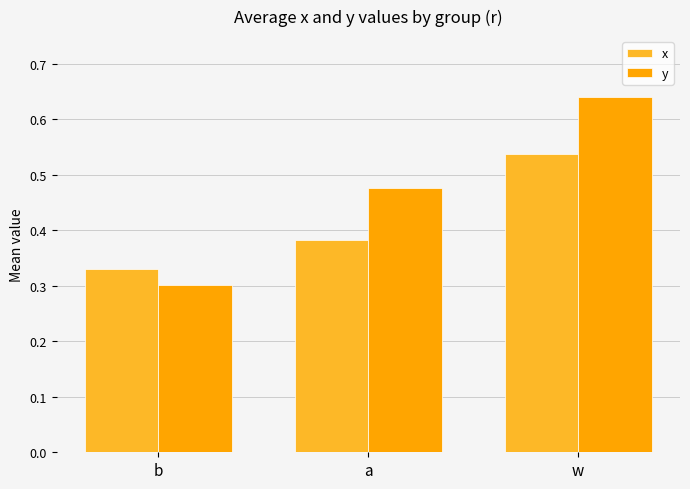

At how many categories does at least one series exceed 0?

3